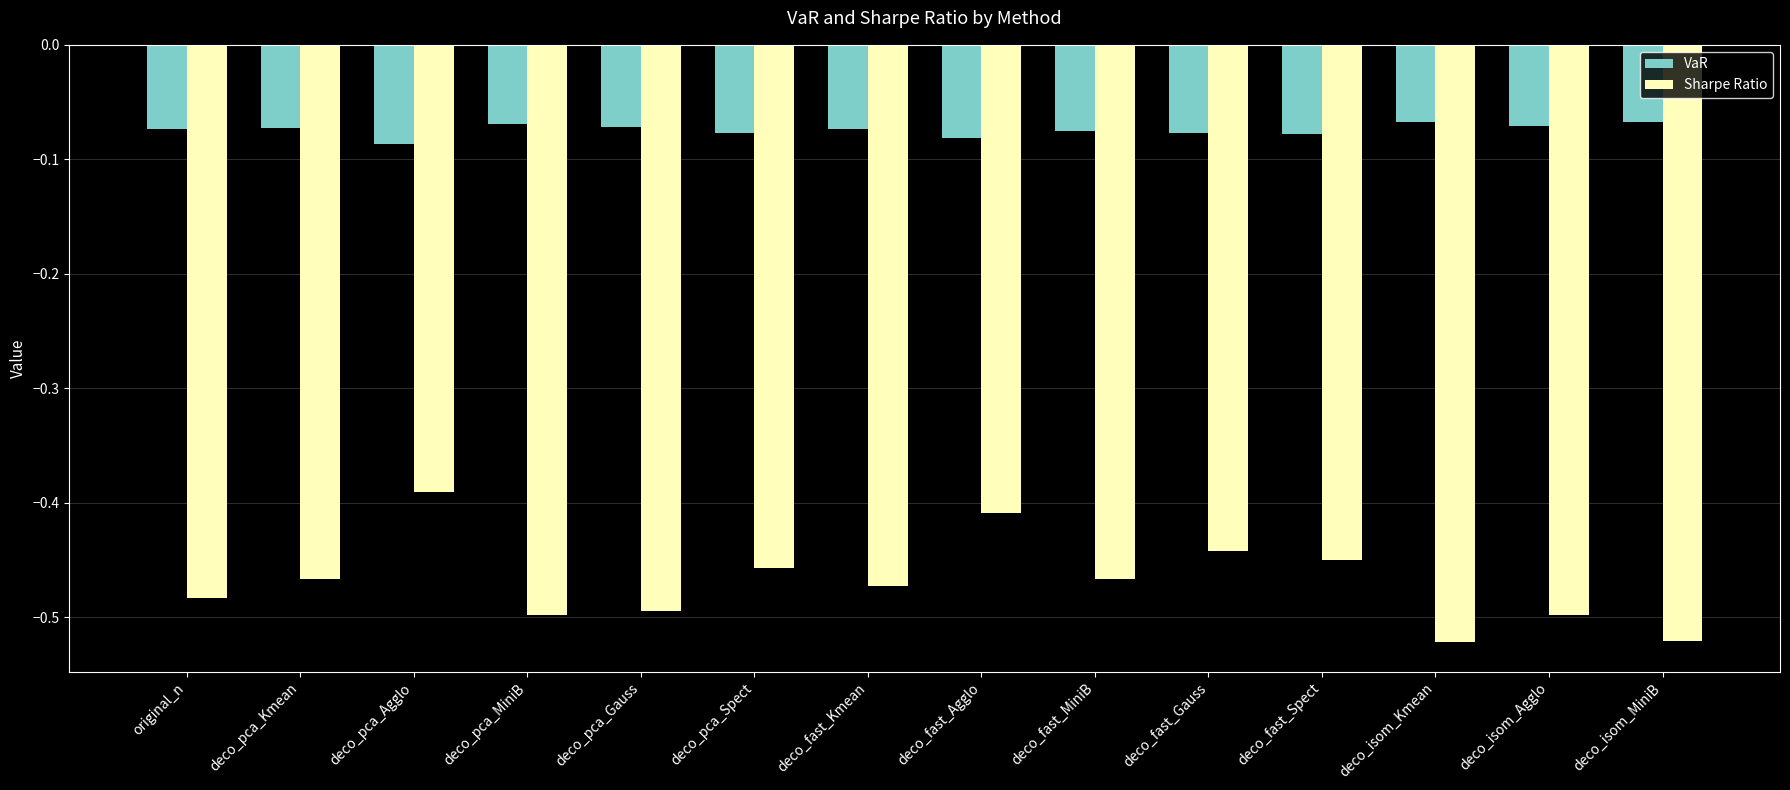

What position from the right is deco_fast_MiniB?

6